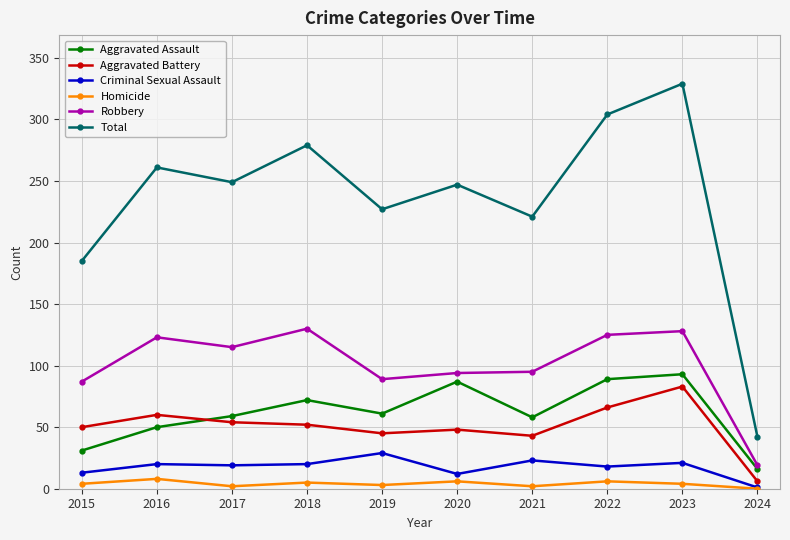

What is the total value across all series at 2019?

454